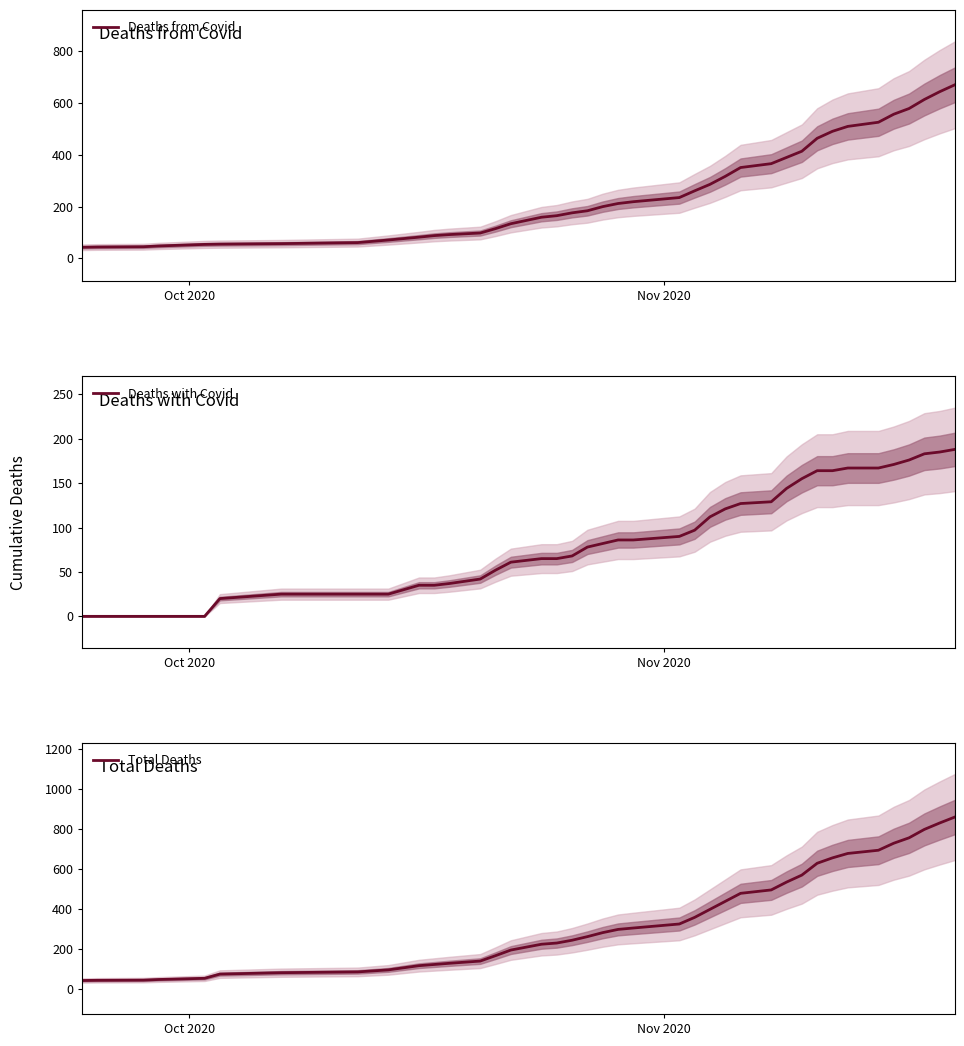

What is the lowest value of the Deaths from Covid series?

43